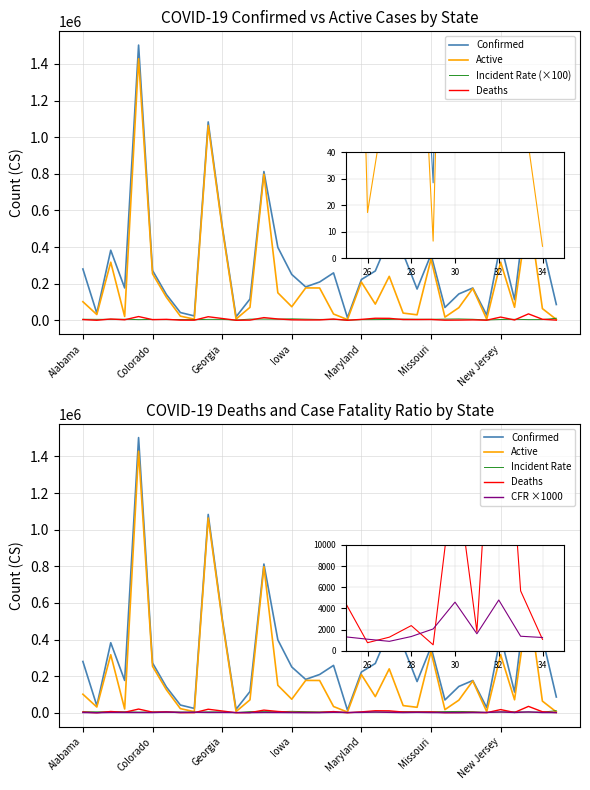

Where is Incident Rate (×100) nearest to the value 6190?

16